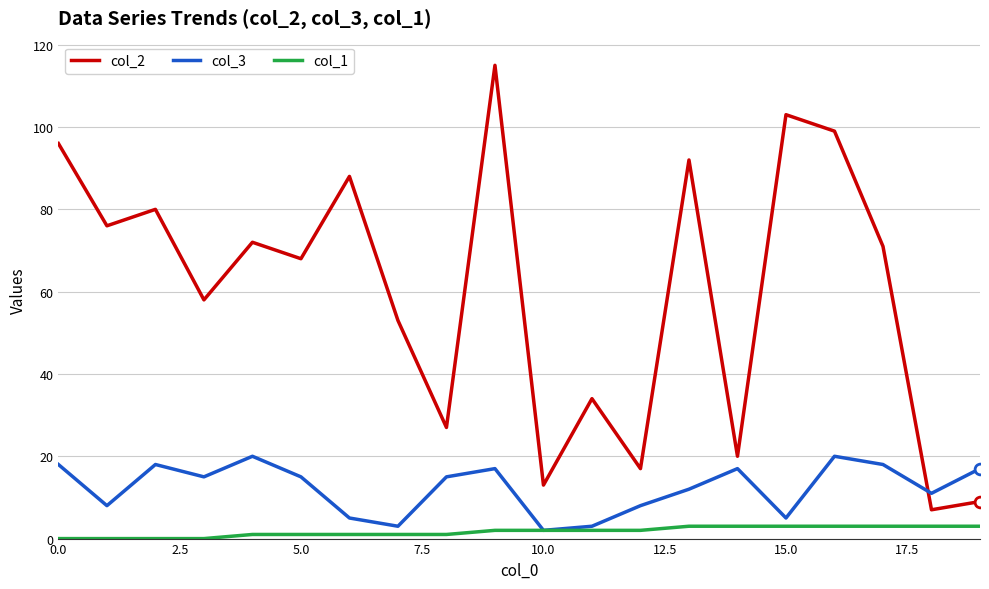

List the series in order of their peak value, lowest first.

col_1, col_3, col_2